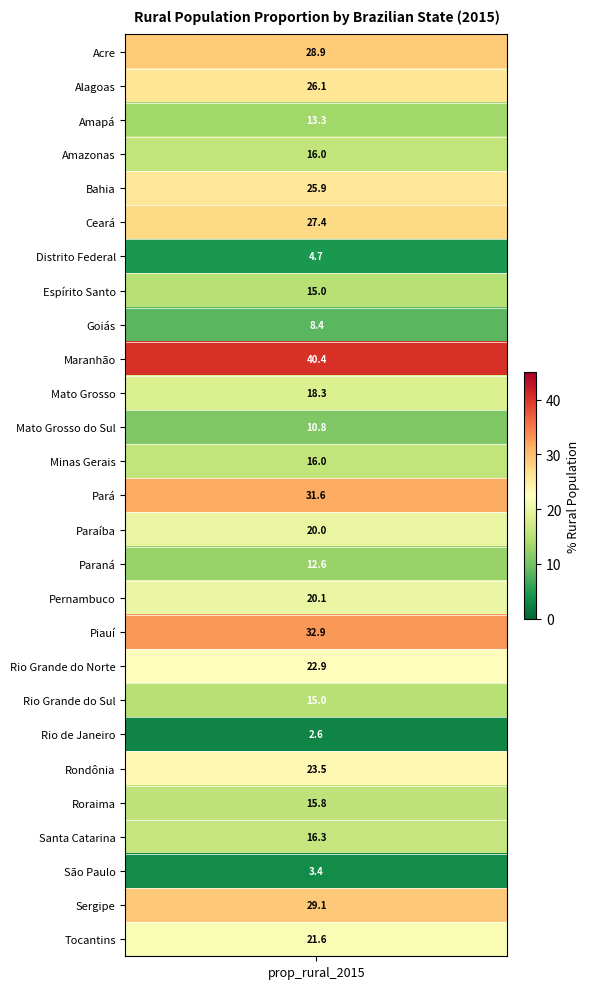

Reading right to left, extract all data points from this chart.

21.6	29.1	3.4	16.3	15.8	23.5	2.6	15.0	22.9	32.9	20.1	12.6	20.0	31.6	16.0	10.8	18.3	40.4	8.4	15.0	4.7	27.4	25.9	16.0	13.3	26.1	28.9